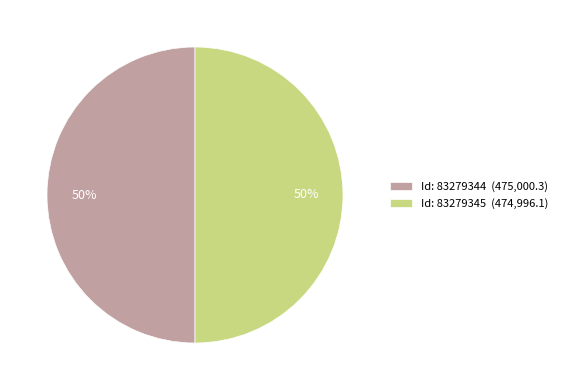

Combined, do Id: 83279345 (474,996.1) and Id: 83279344 (475,000.3) account for over 50%?

Yes